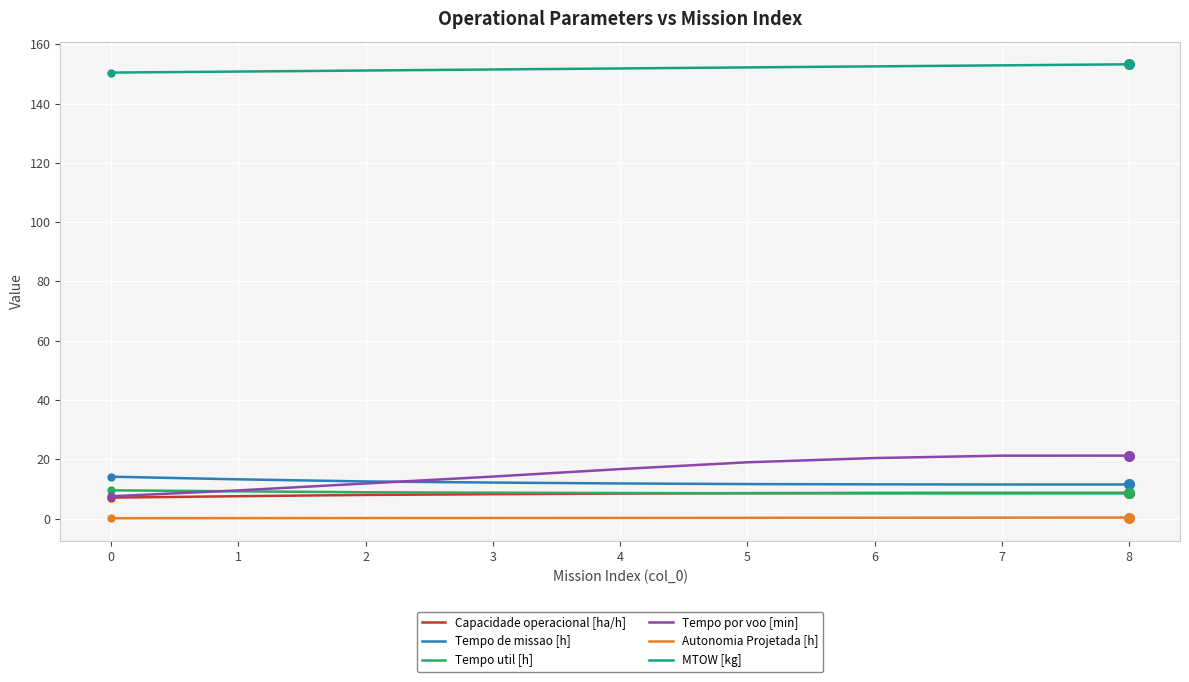

What is the lowest value of the Tempo de missao [h] series?

11.5